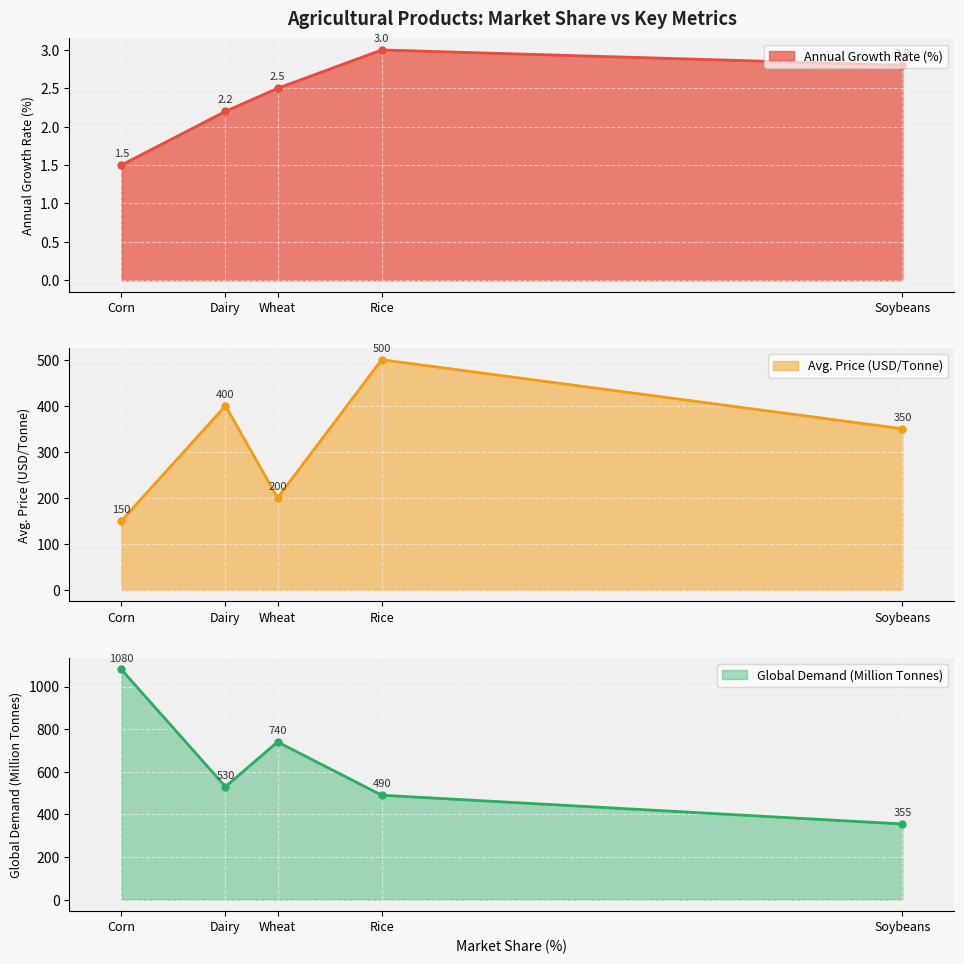

How many lines are shown in the chart?

3